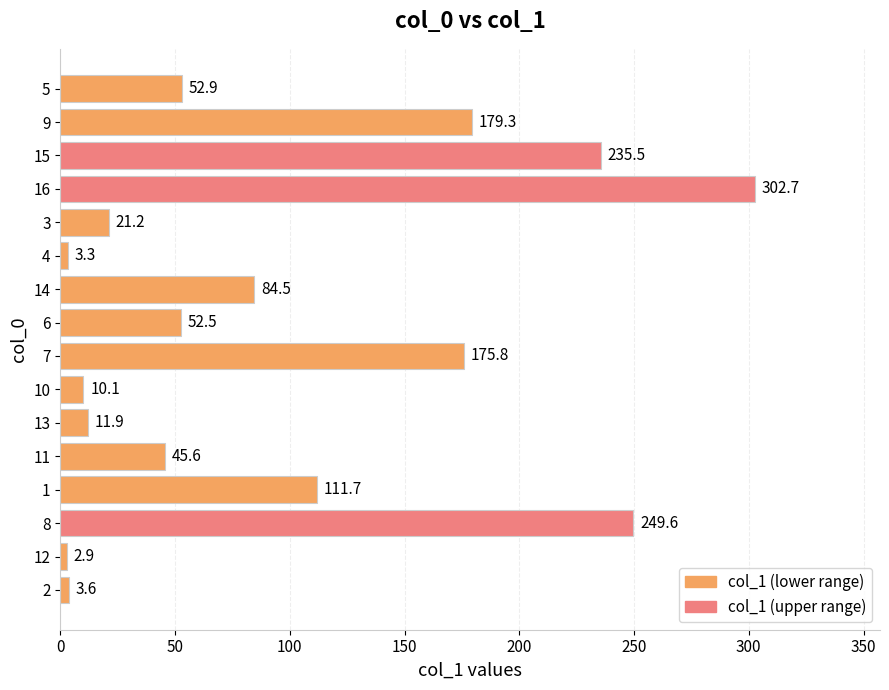

Reading bottom to top, extract all data points from this chart.

2=3.6	12=2.9	8=249.6	1=111.7	11=45.6	13=11.9	10=10.1	7=175.8	6=52.5	14=84.5	4=3.3	3=21.2	16=302.7	15=235.5	9=179.3	5=52.9